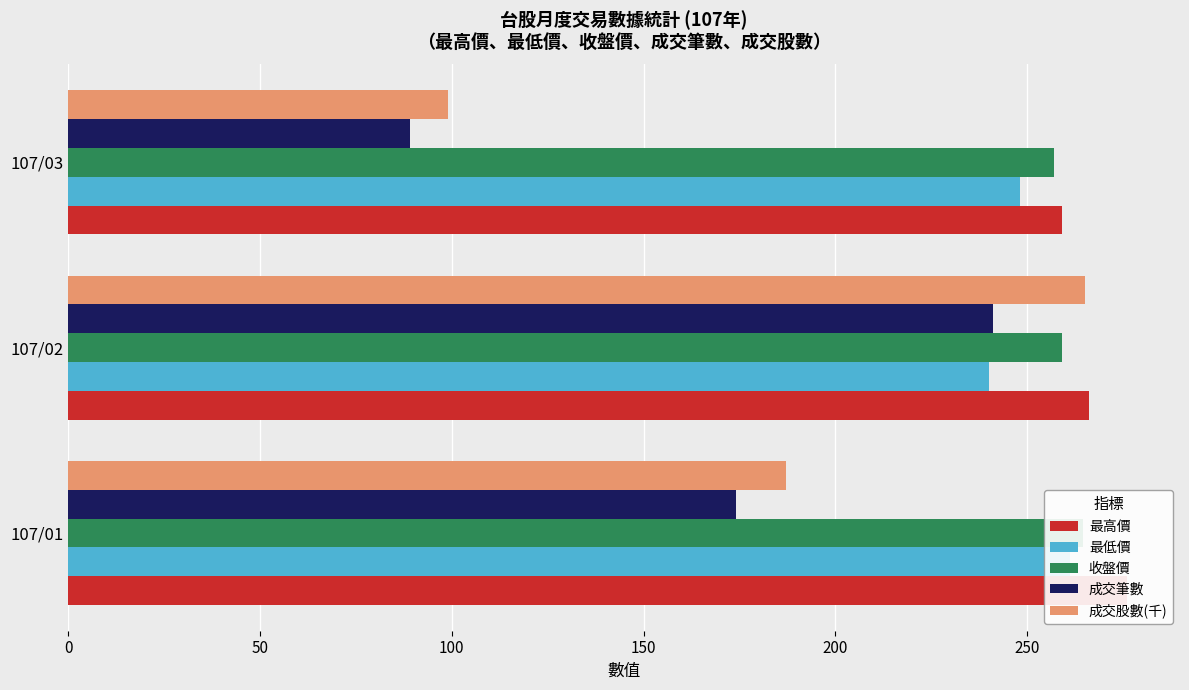

The 成交股數(千) series shows 99.0 at 107/03. True or false?

True